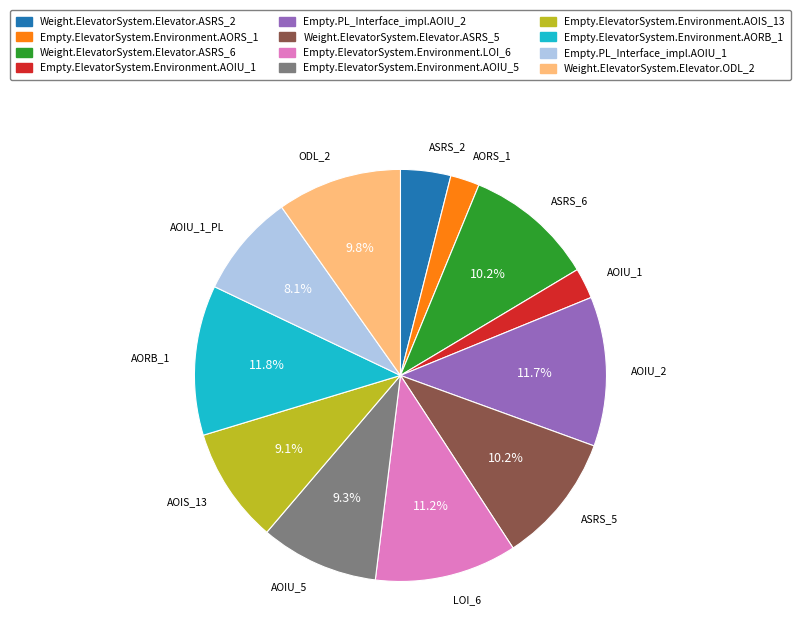

To the nearest percent, what is the average slice percentage?

8%